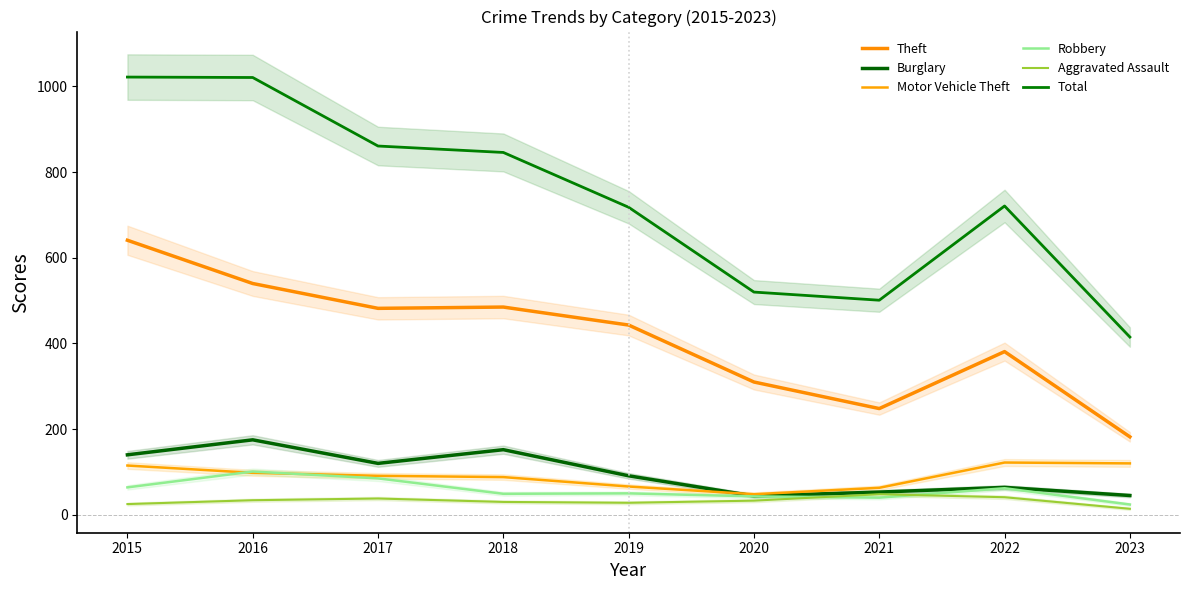

Where is the first local minimum for Motor Vehicle Theft?

2020